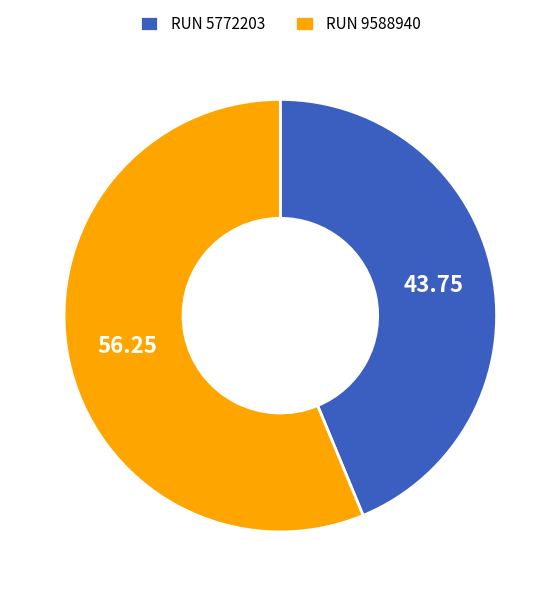

Between RUN 9588940 and RUN 5772203, which is larger?

RUN 9588940